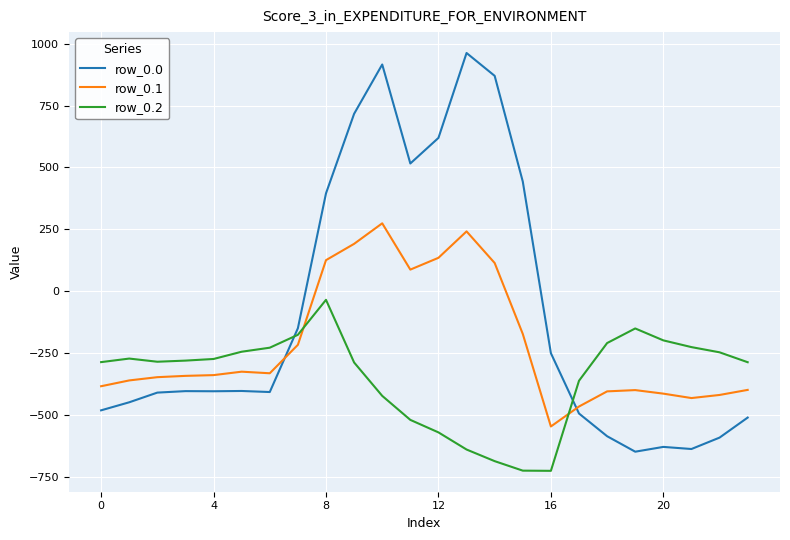

List the series in order of their overall mean, highest first.

row_0.0, row_0.1, row_0.2